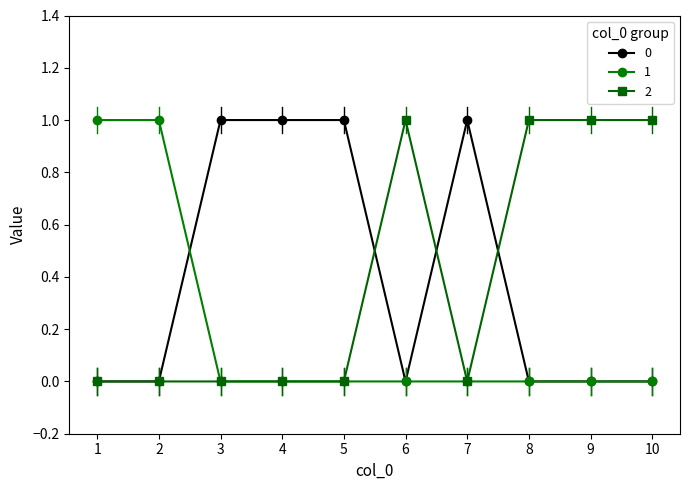

True or false: 0 has a value of 0 at 5.

False